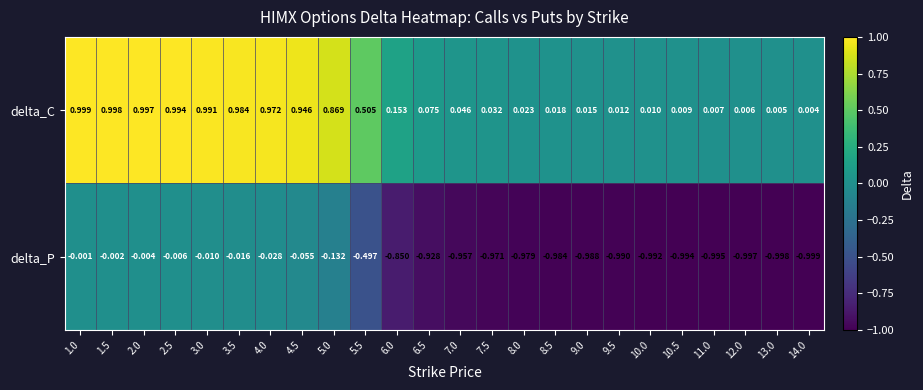

Which series has the largest total across all categories?

delta_C